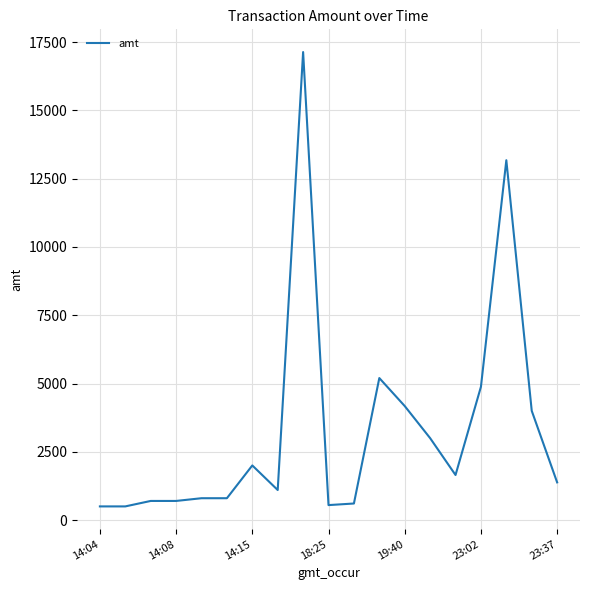

What is the greatest value displayed?

17138.0